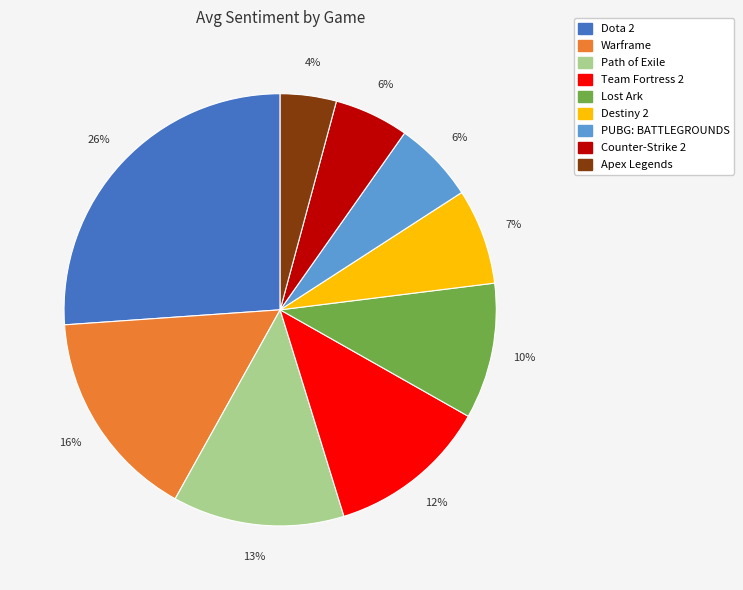

To the nearest percent, what is the average slice percentage?

11%